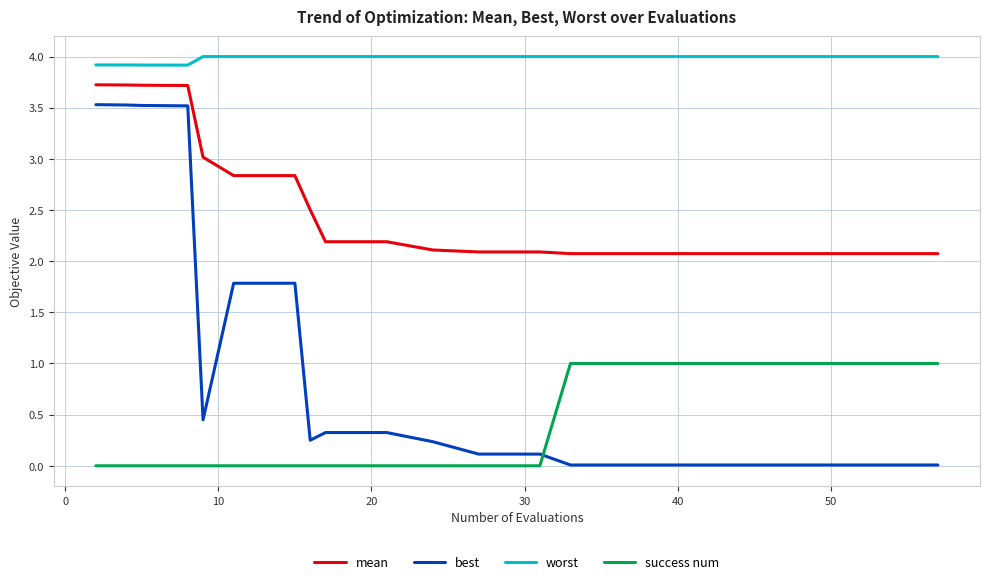

List the series in order of their overall mean, lowest first.

success num, best, mean, worst